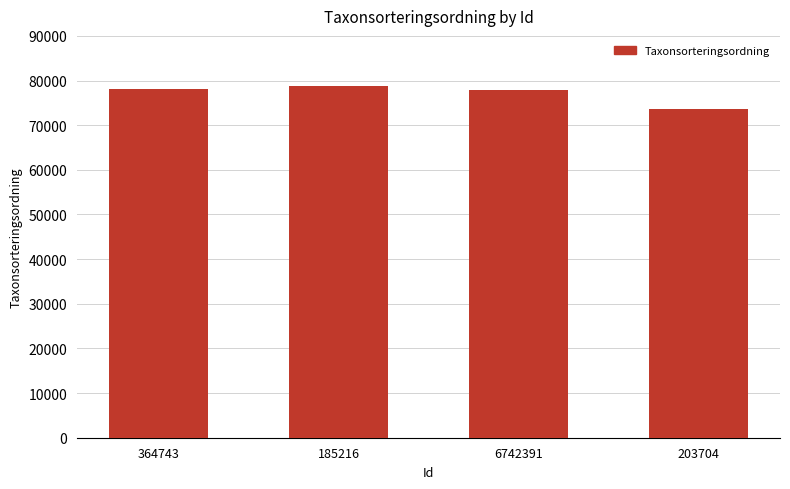

What is the label of the 1st bar from the left?

364743